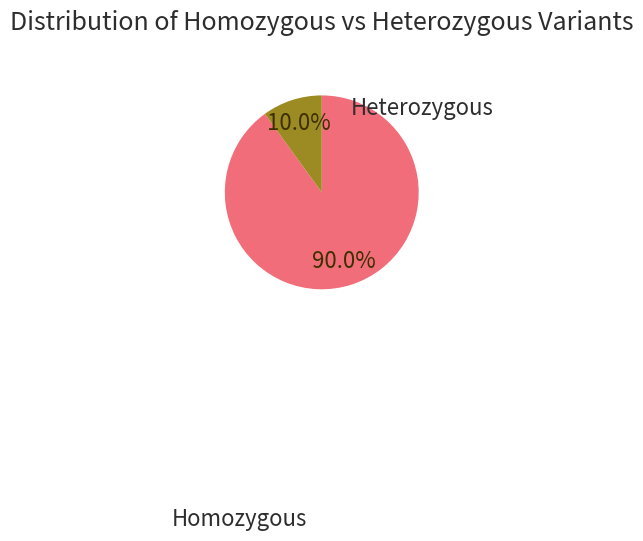

How many segments does this pie chart have?

2